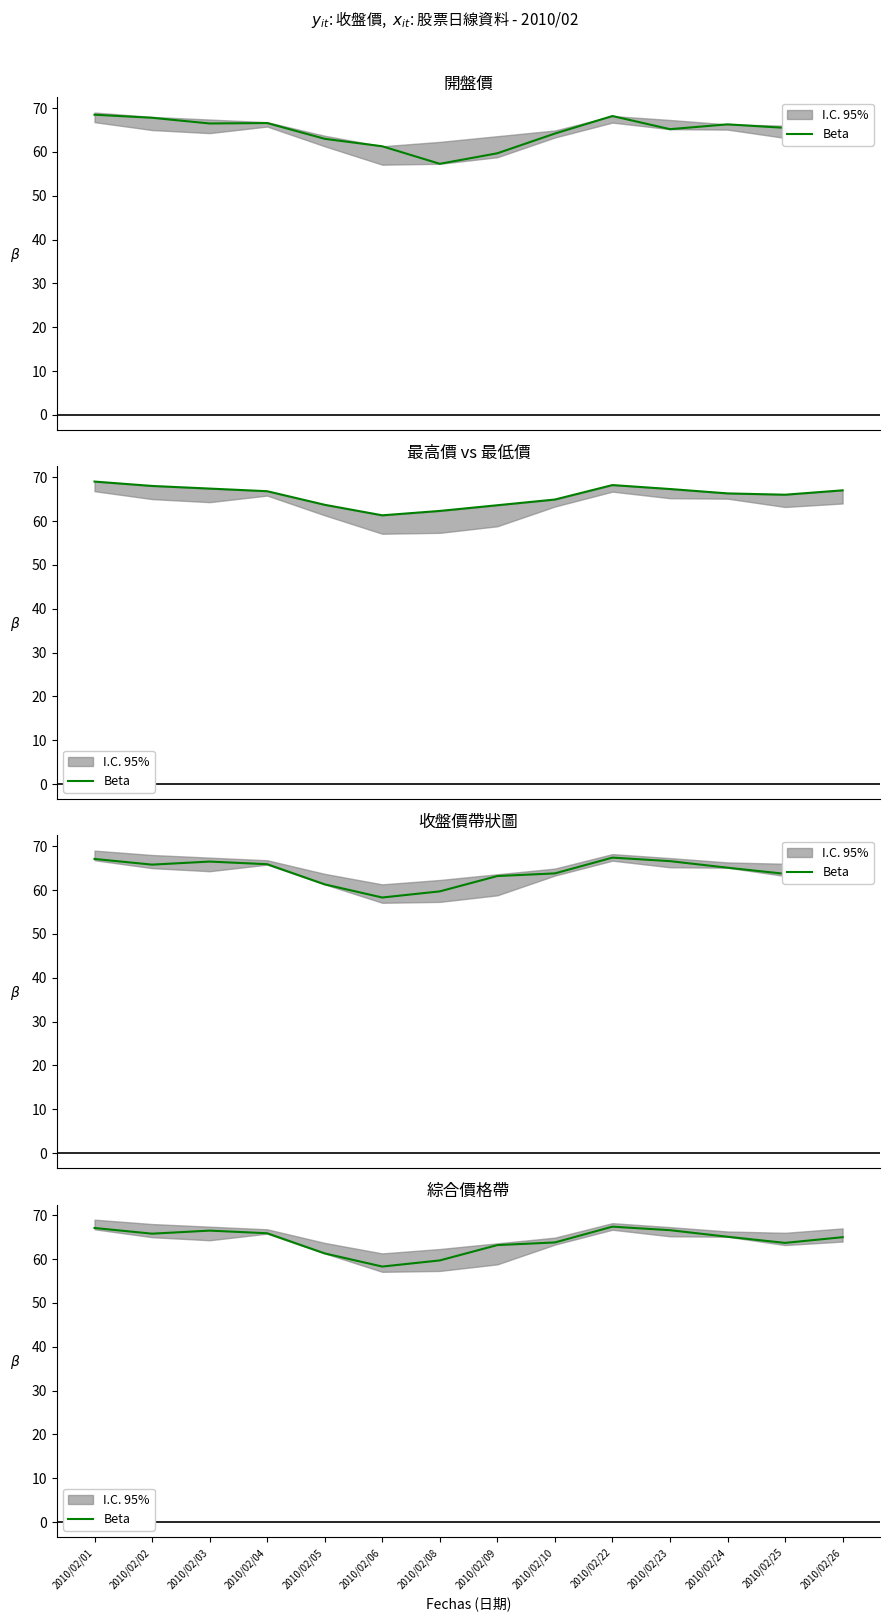

At which category does the data reach its first local peak?

2010/02/03